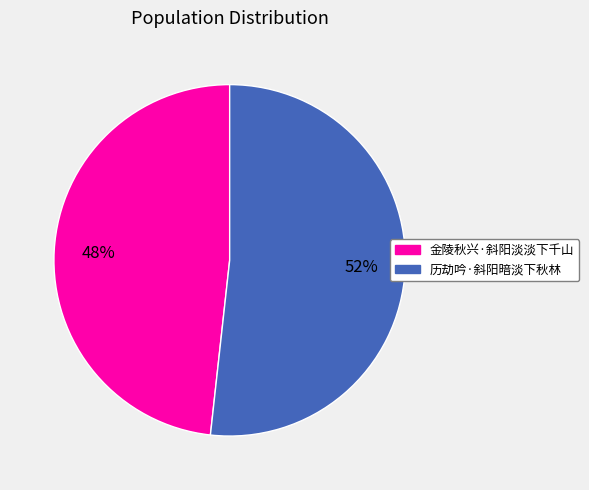

Is the sum of 历劫吟·斜阳暗淡下秋林 and 金陵秋兴·斜阳淡淡下千山 greater than half?

Yes